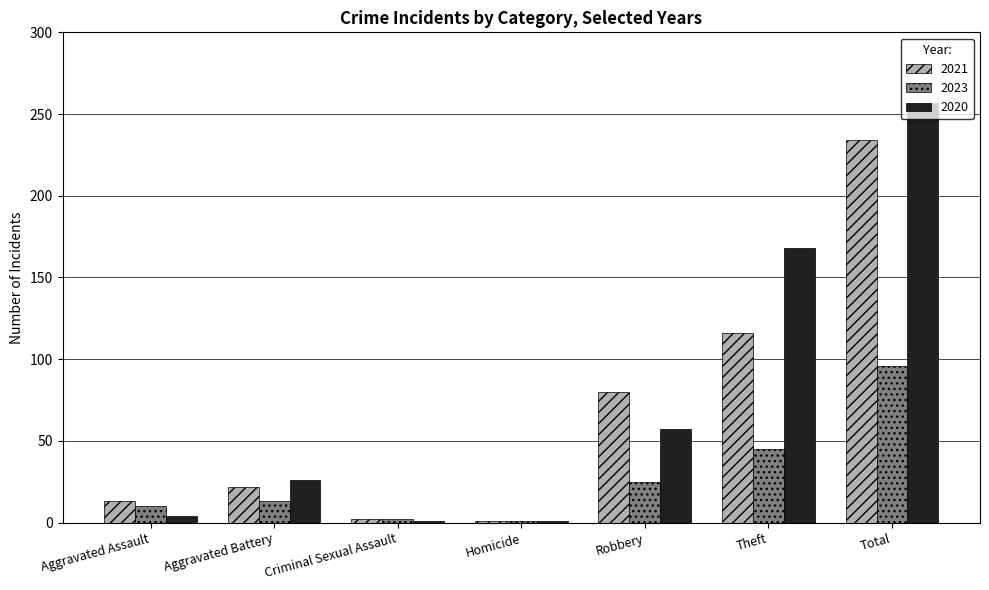

Which series changed the most between Aggravated Assault and Theft?

2020